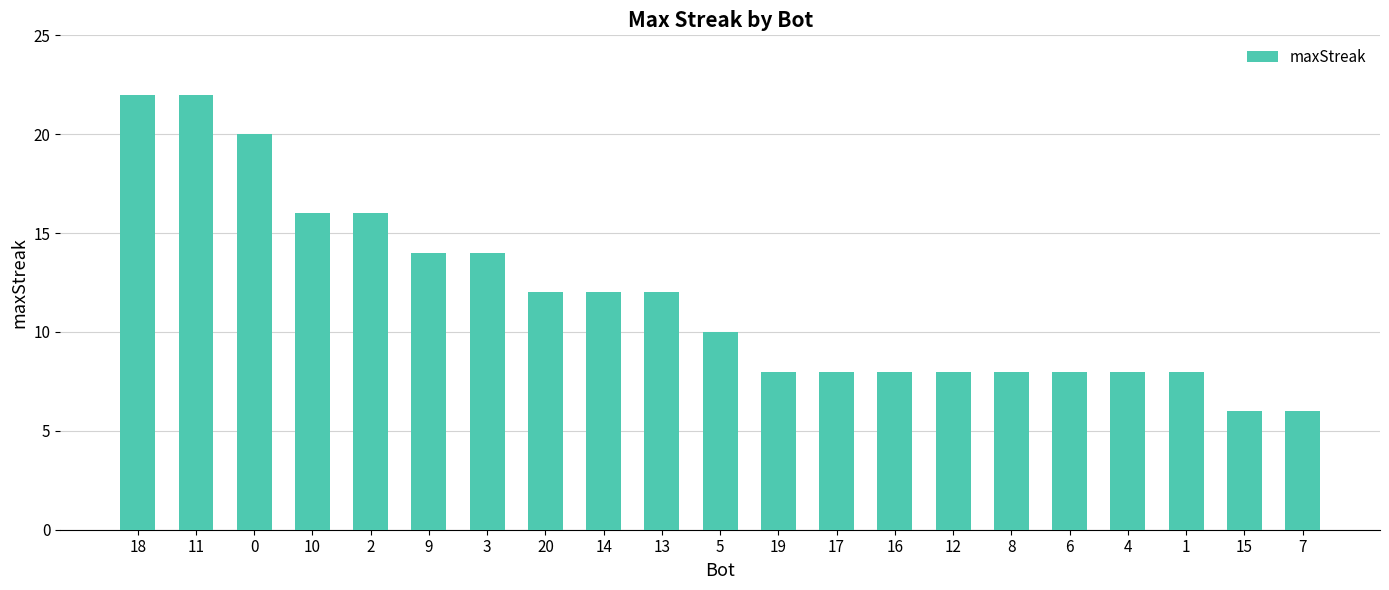

What is the difference between the maximum and second lowest values?

16